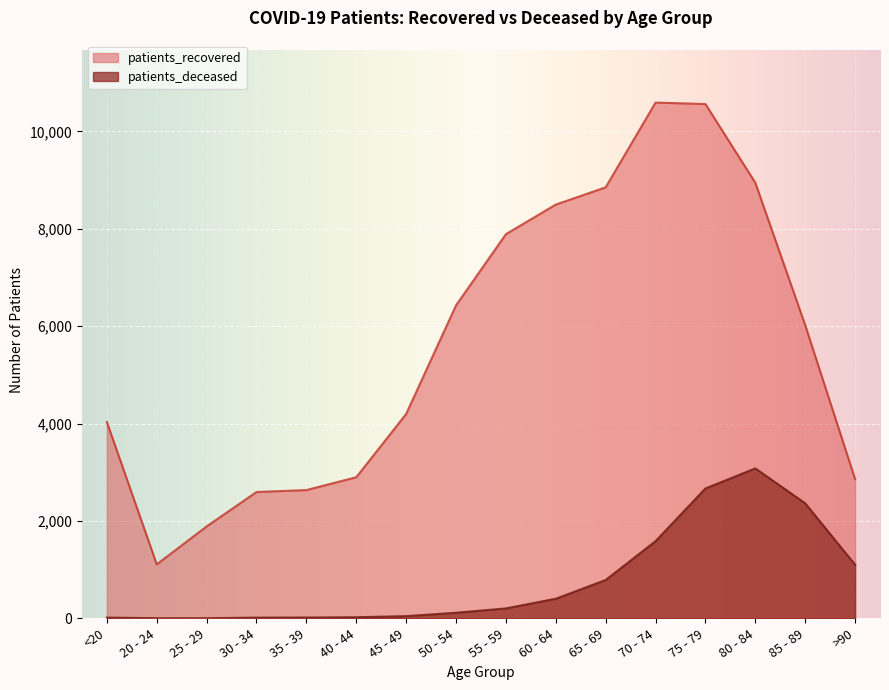

List the labels in order of patients_deceased value, smallest first.

20 - 24, 25 - 29, <20, 30 - 34, 35 - 39, 40 - 44, 45 - 49, 50 - 54, 55 - 59, 60 - 64, 65 - 69, >90, 70 - 74, 85 - 89, 75 - 79, 80 - 84